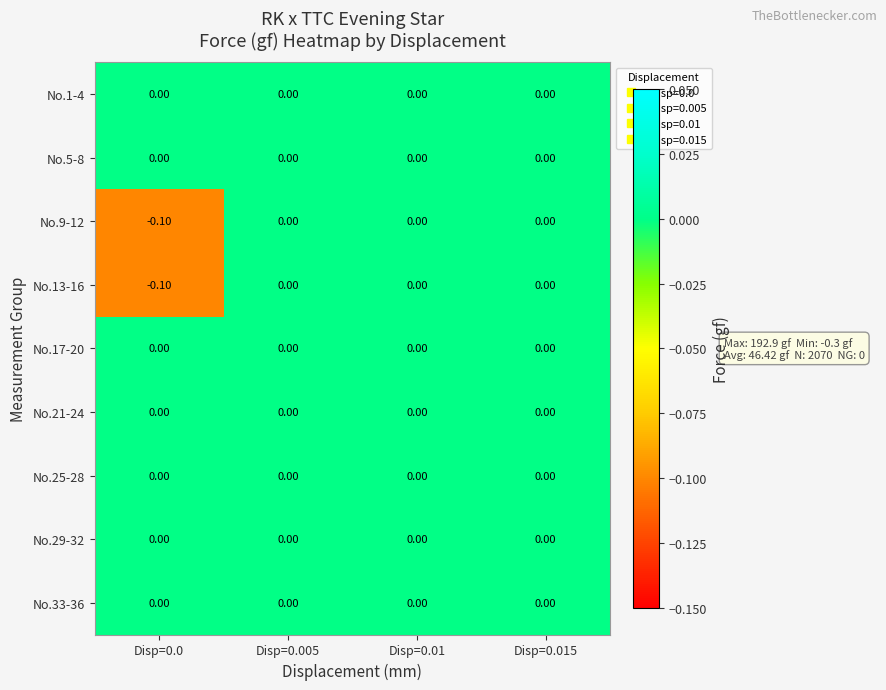

Reading left to right, transcribe all the data shown in this chart.

No.1-4: Disp=0.0=0.0	Disp=0.005=0.0	Disp=0.01=0.0	Disp=0.015=0.0
No.5-8: Disp=0.0=0.0	Disp=0.005=0.0	Disp=0.01=0.0	Disp=0.015=0.0
No.9-12: Disp=0.0=-0.1	Disp=0.005=0.0	Disp=0.01=0.0	Disp=0.015=0.0
No.13-16: Disp=0.0=-0.1	Disp=0.005=0.0	Disp=0.01=0.0	Disp=0.015=0.0
No.17-20: Disp=0.0=0.0	Disp=0.005=0.0	Disp=0.01=0.0	Disp=0.015=0.0
No.21-24: Disp=0.0=0.0	Disp=0.005=0.0	Disp=0.01=0.0	Disp=0.015=0.0
No.25-28: Disp=0.0=0.0	Disp=0.005=0.0	Disp=0.01=0.0	Disp=0.015=0.0
No.29-32: Disp=0.0=0.0	Disp=0.005=0.0	Disp=0.01=0.0	Disp=0.015=0.0
No.33-36: Disp=0.0=0.0	Disp=0.005=0.0	Disp=0.01=0.0	Disp=0.015=0.0